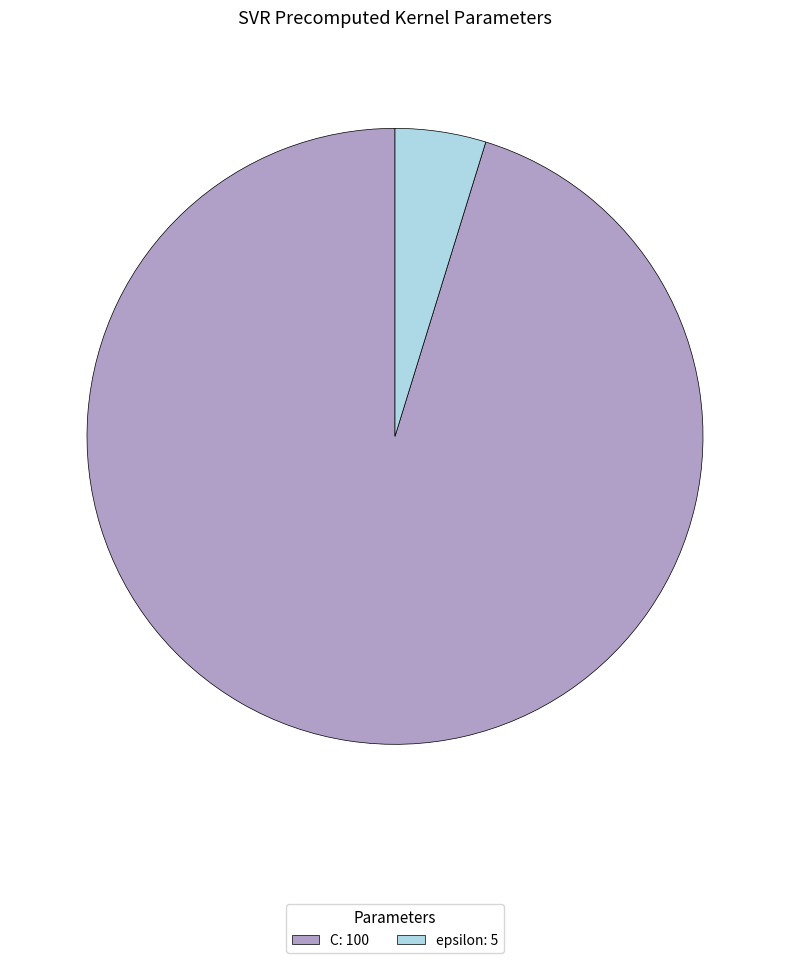

Does any single category account for the majority?

Yes